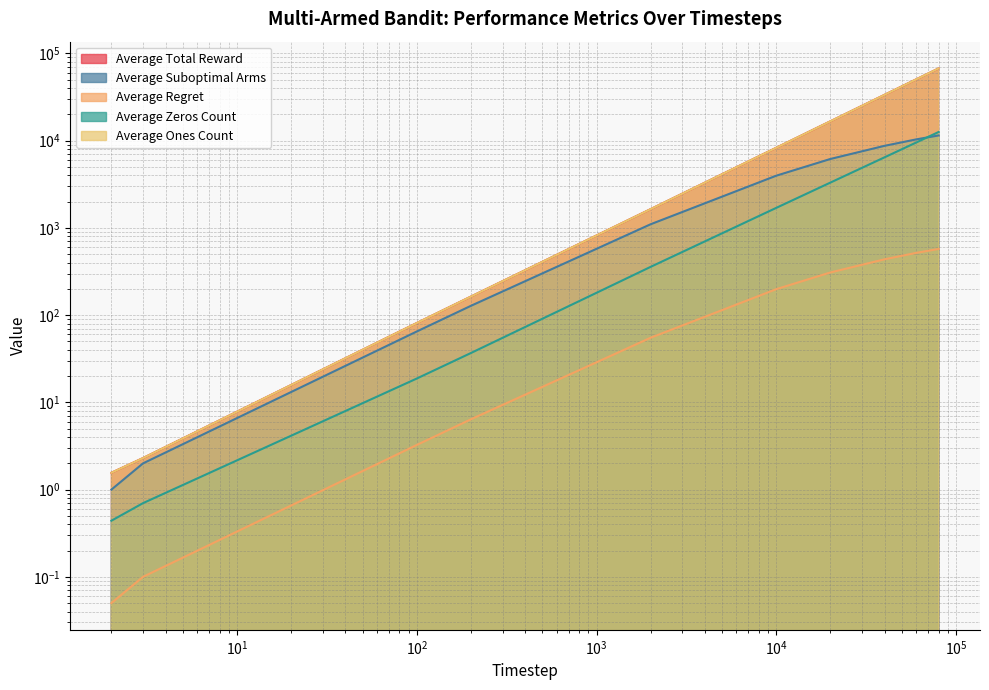

Where does the Average Total Reward series first go above 8301?

10000